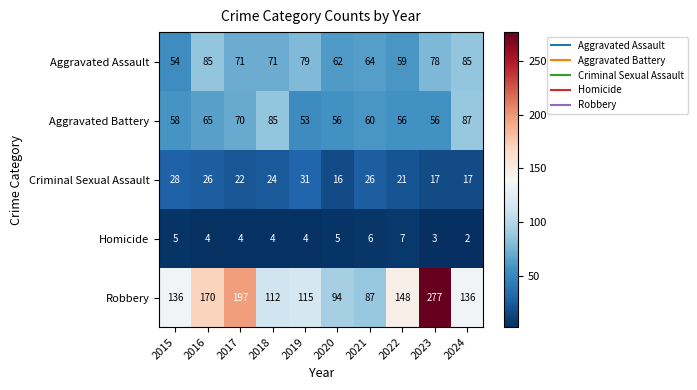

Where is Aggravated Battery nearest to the value 70?

2017